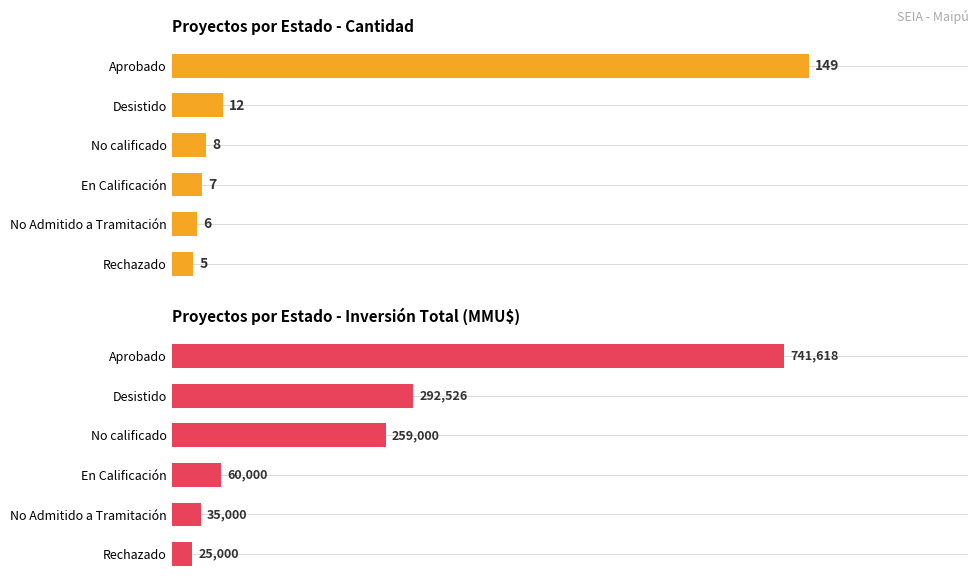

What is the value of the Total Investment (MMU$) bar at the 5th from the left?

35000